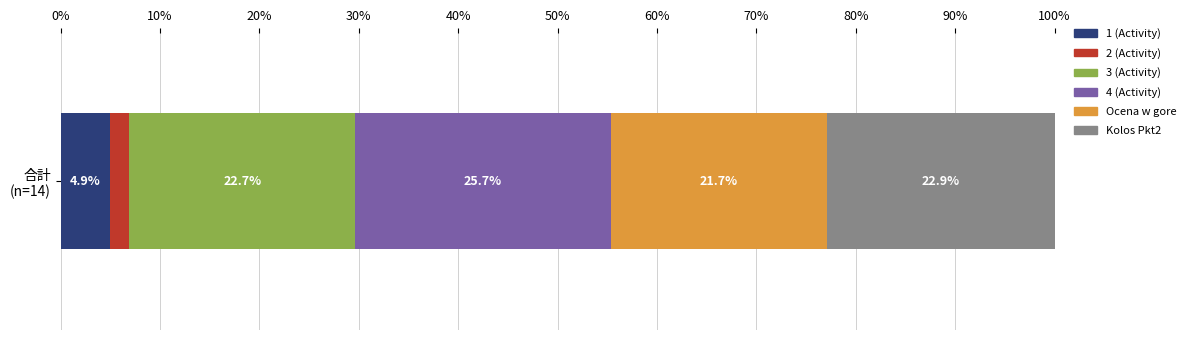

What are all the series names shown in the legend?

1 (Activity), 2 (Activity), 3 (Activity), 4 (Activity), Ocena w gore, Kolos Pkt2